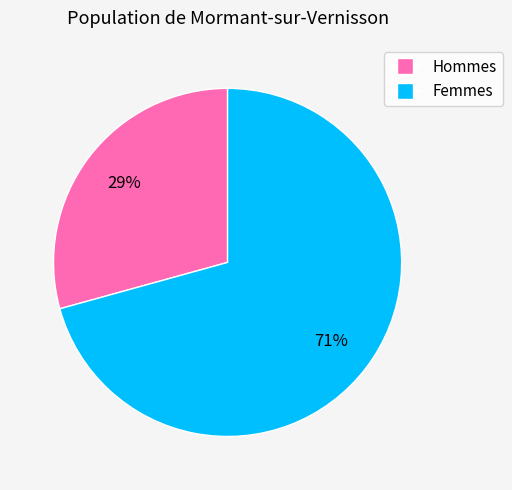

Count the number of slices in the pie.

2